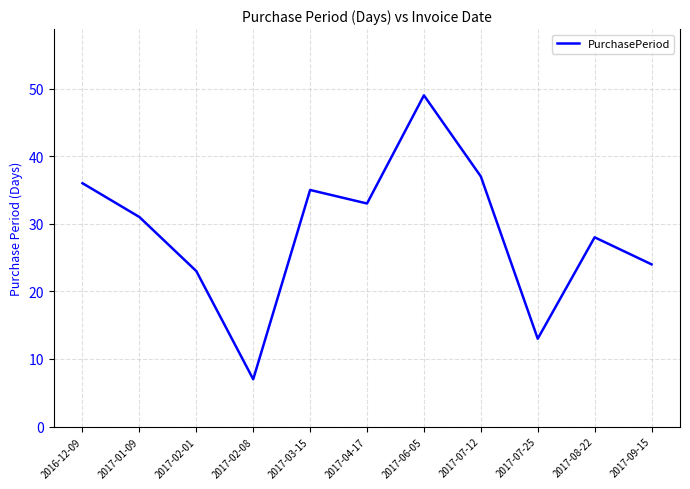

What is the difference between the maximum and second lowest values?

36